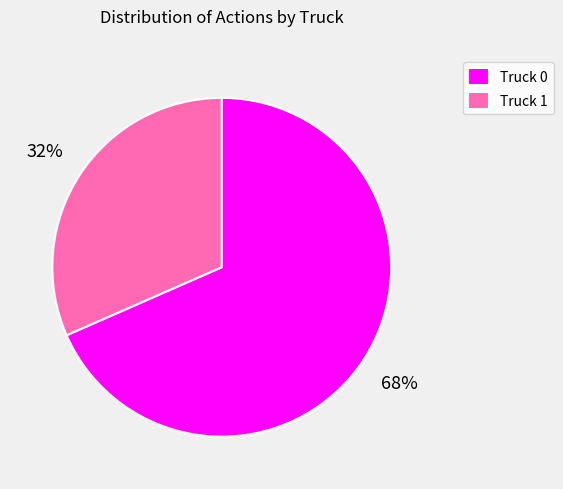

Is the sum of Truck 1 and Truck 0 greater than half?

Yes